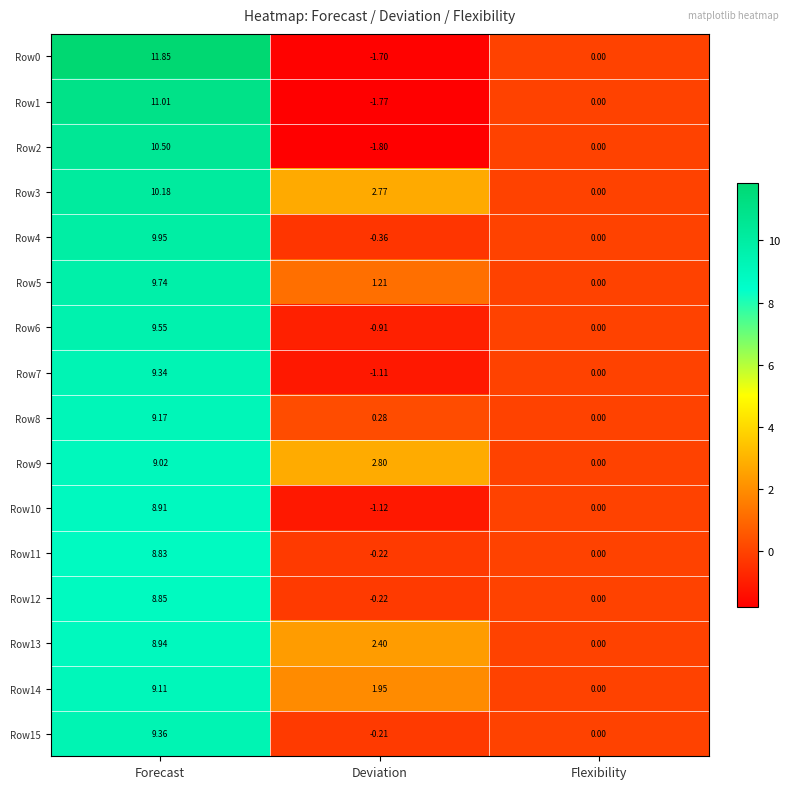

Which series has the largest range (max minus min)?

Row0